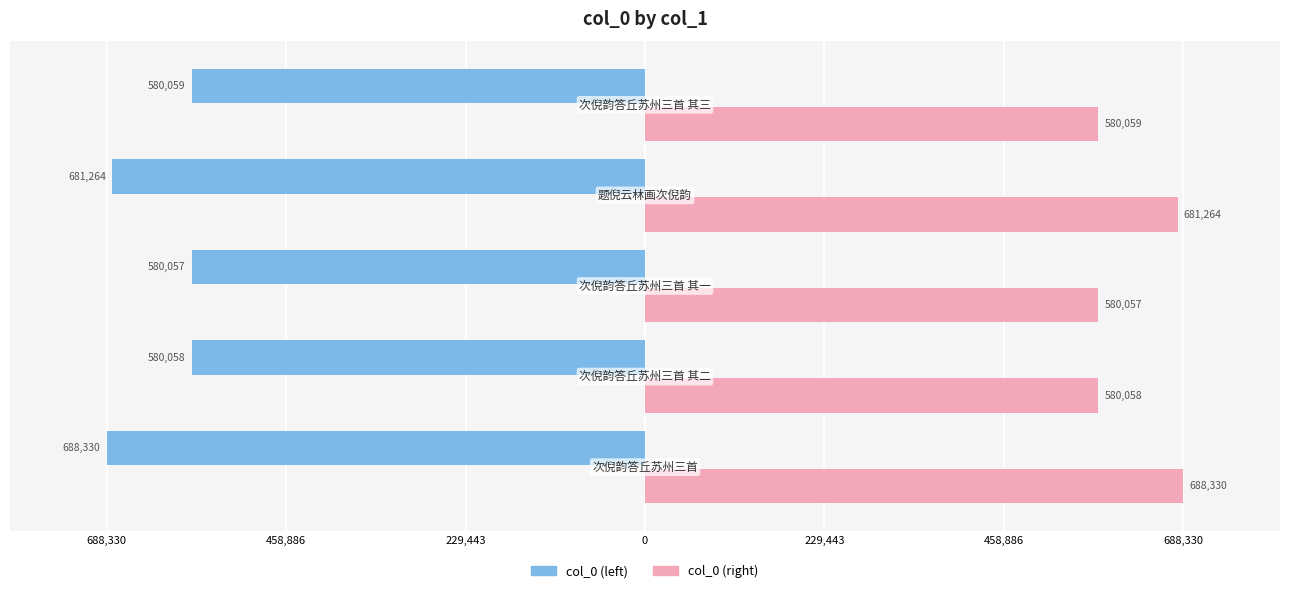

What are all the series names shown in the legend?

col_0 (left), col_0 (right)